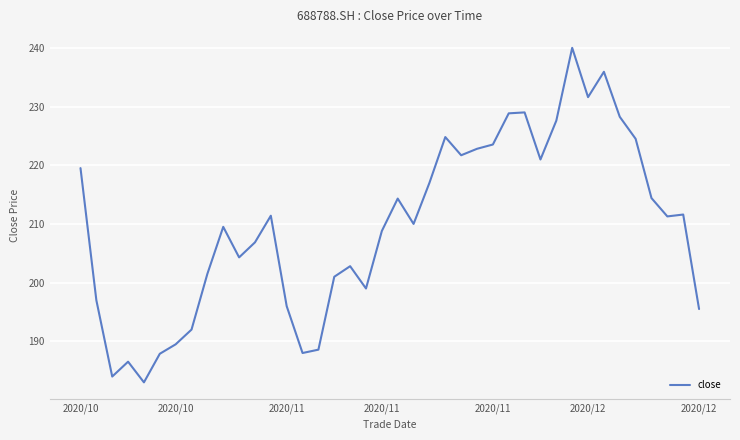

What is the smallest value displayed?

183.0